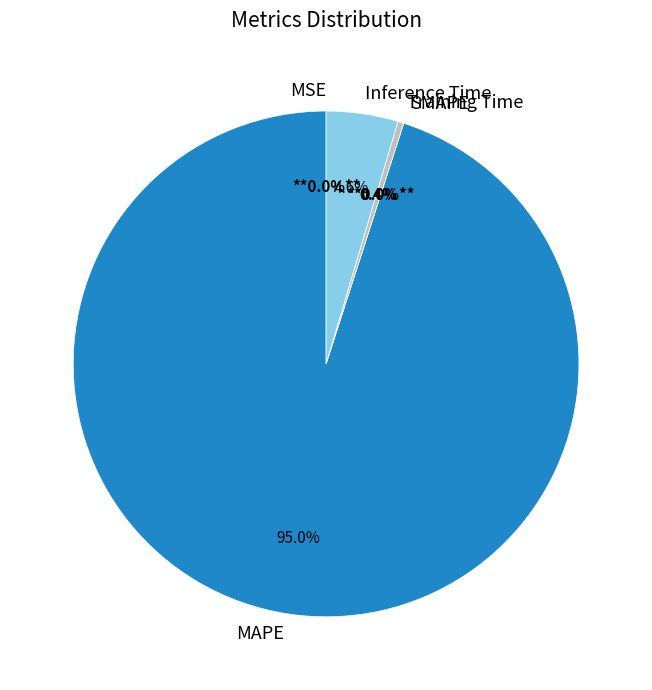

Which has a higher value, Inference Time or Training Time?

Inference Time